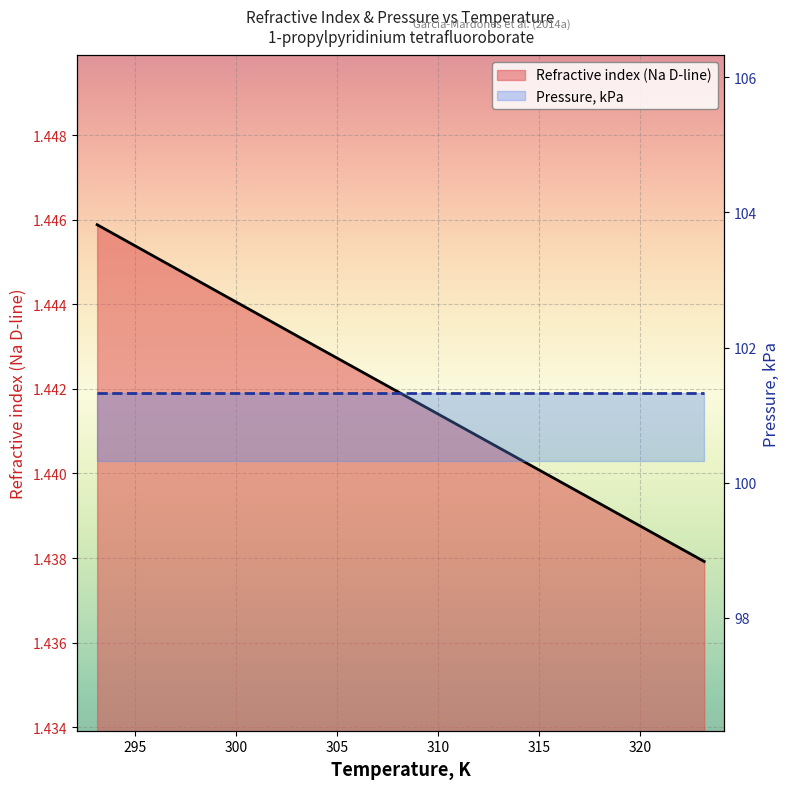

What is the minimum value shown in the chart?

1.4